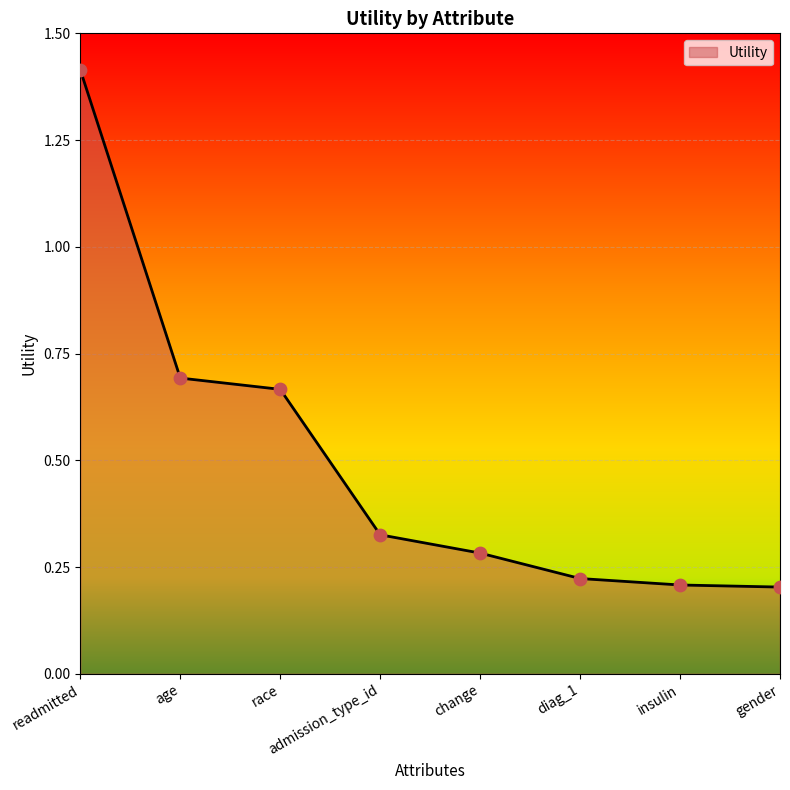

Between race and age, which is larger?

age